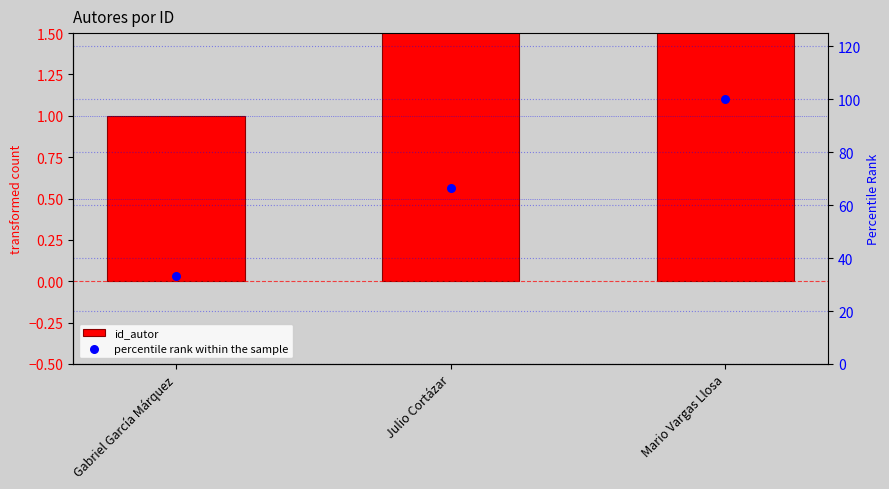

Which series contains the lowest Y value?

id_autor